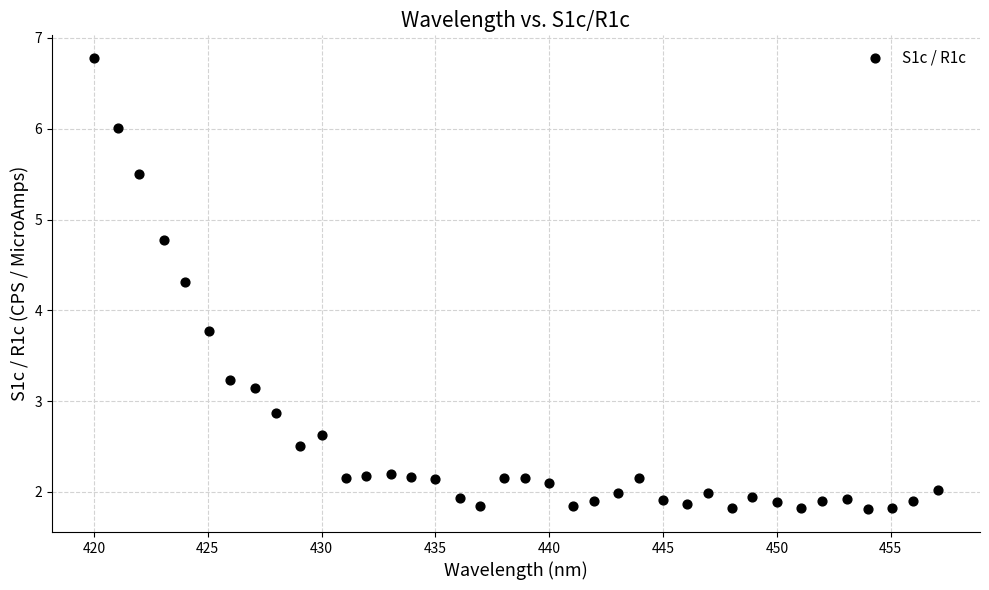

What is the range of X values (max minus min)?

37.1